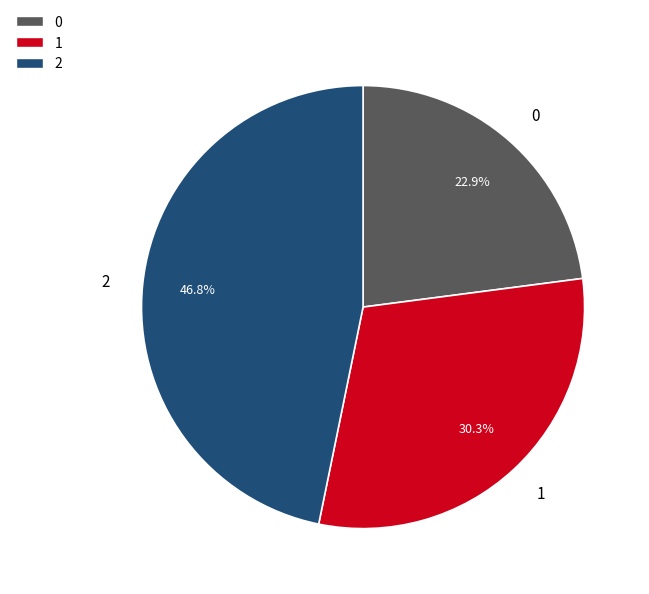

How many slices are in this pie chart?

3